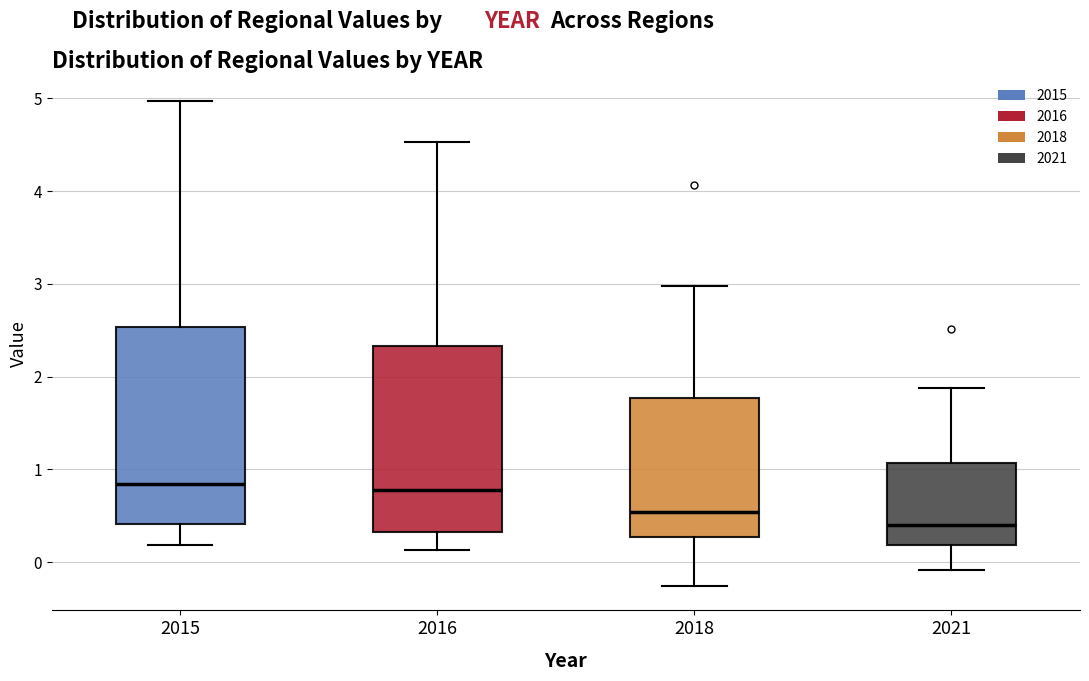

Which box is the tallest, from its lower edge to its upper edge?

2015